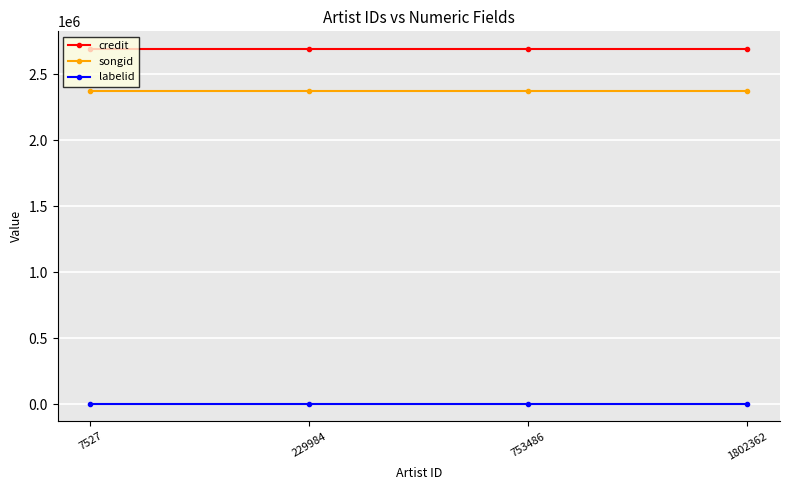

List the series in order of their peak value, highest first.

credit, songid, labelid